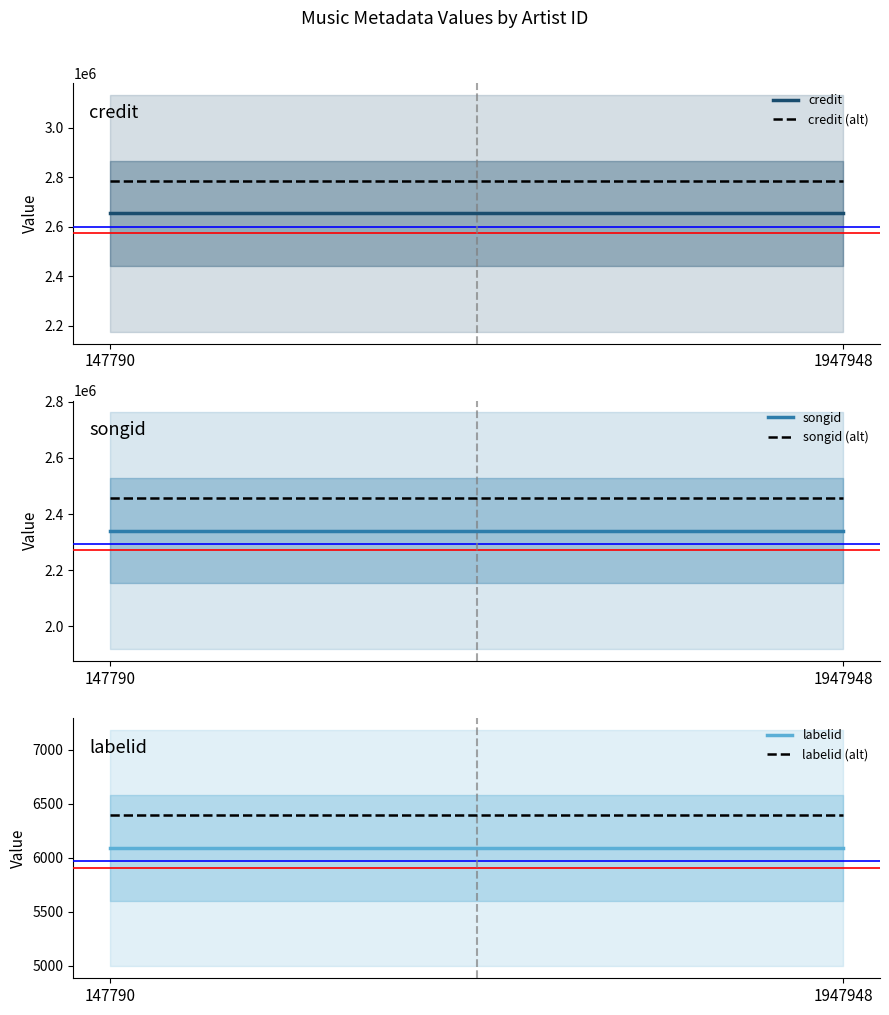

What is the average value of the credit series?

2653641.0